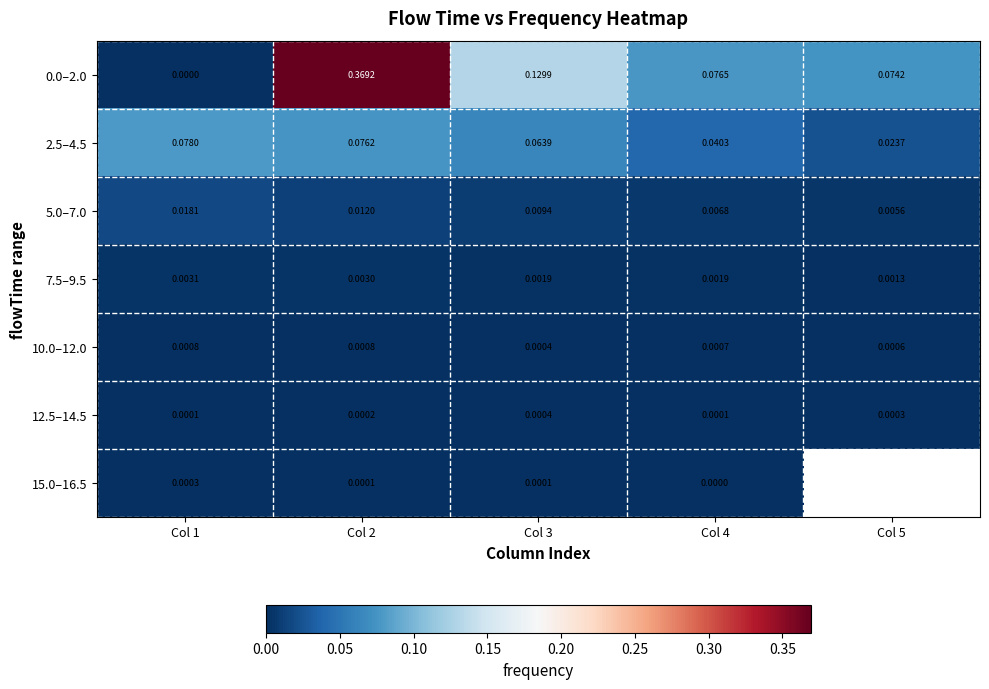

How many categories are shown in the chart?

5